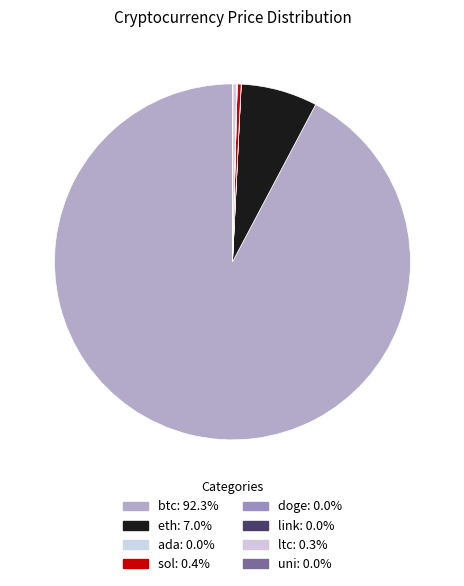

How many slices are in this pie chart?

8